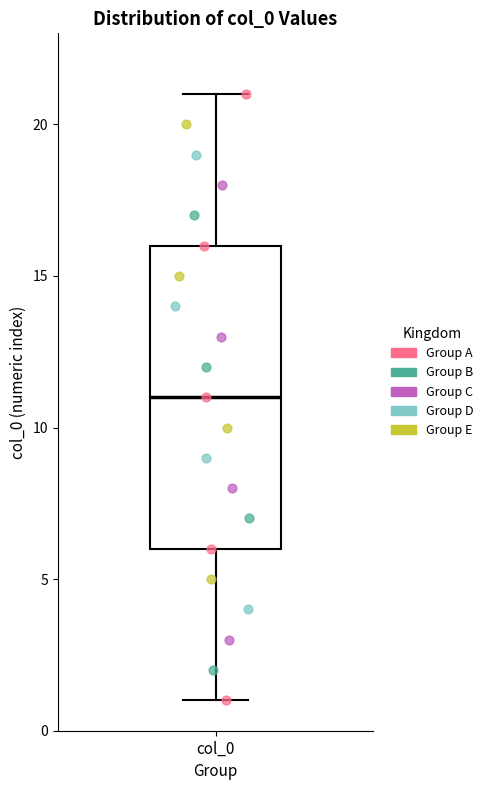

Where is the lower edge of the box for col_0 on the y-axis? The values are not printed on the chart, so give them approximately, as read against the axis.

6